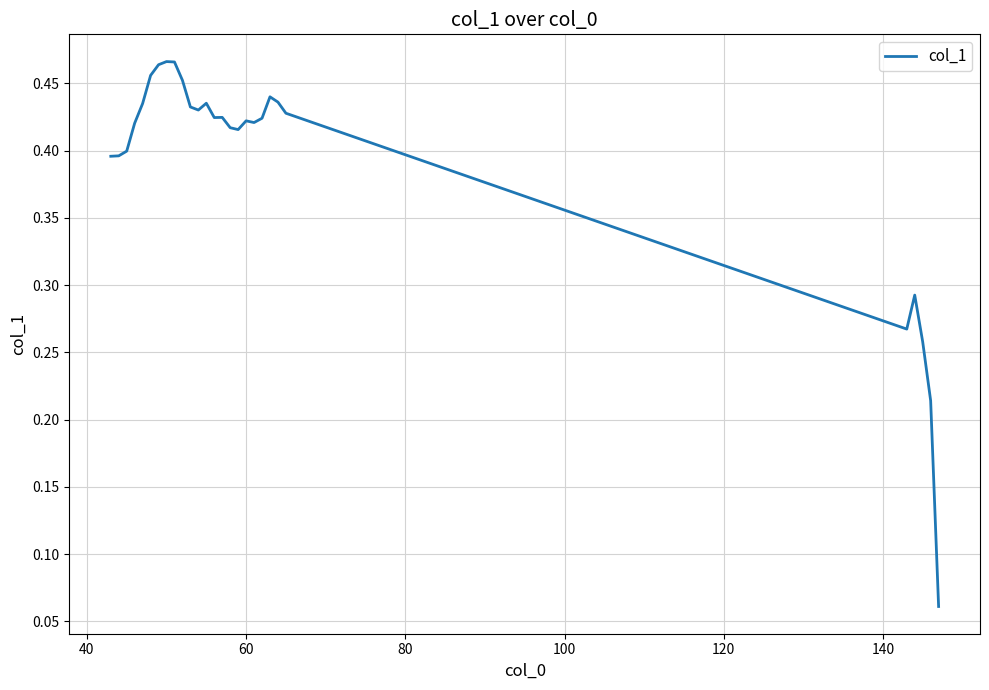

How many interior local peaks (higher than both neighbors) does the data have?

6